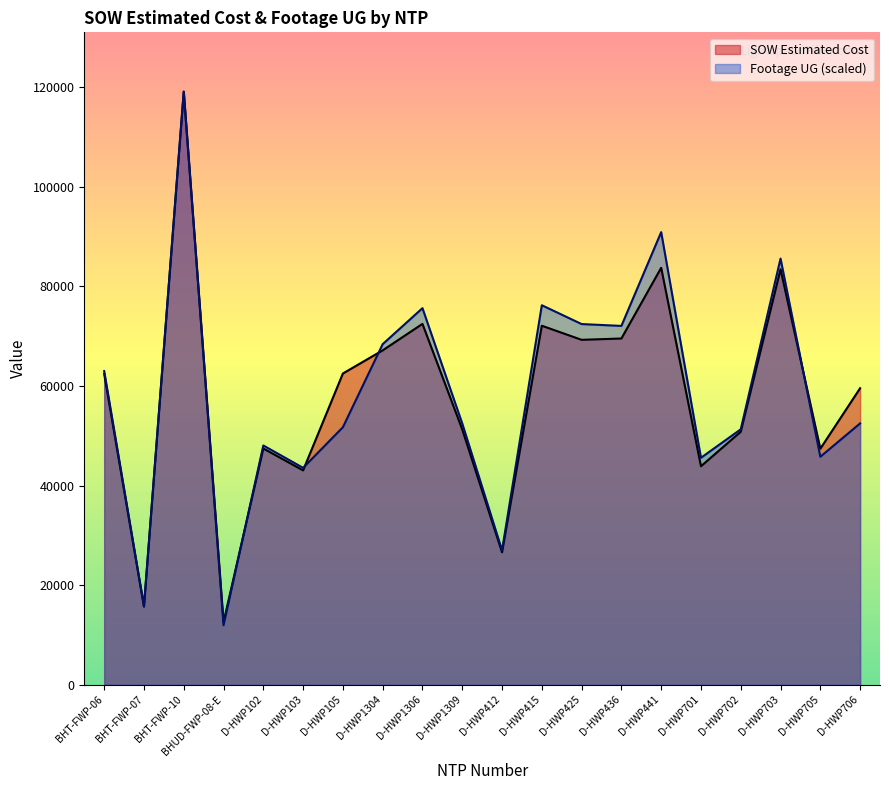

At which label does Footage UG first exceed 52500?

BHT-FWP-06